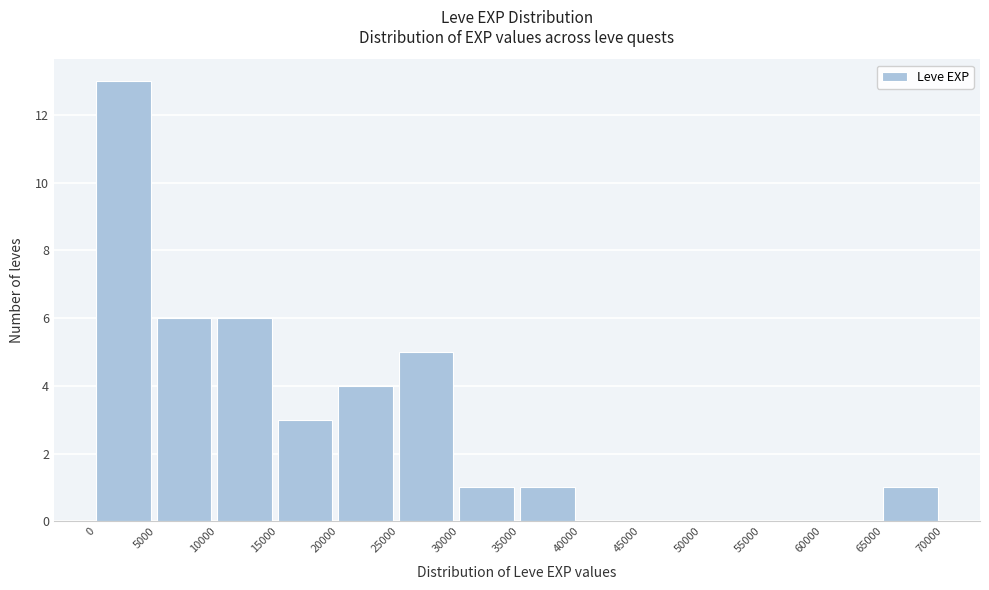

Reading left to right, list every bar in this chart as the range it spans on the x-axis followed by its height. The values are not printed on the chart, so give them approximately, as read against the axis.

0 to 5000: 13
5000 to 10000: 6
10000 to 15000: 6
15000 to 20000: 3
20000 to 25000: 4
25000 to 30000: 5
30000 to 35000: 1
35000 to 40000: 1
40000 to 45000: 0
45000 to 50000: 0
50000 to 55000: 0
55000 to 60000: 0
60000 to 65000: 0
65000 to 70000: 1